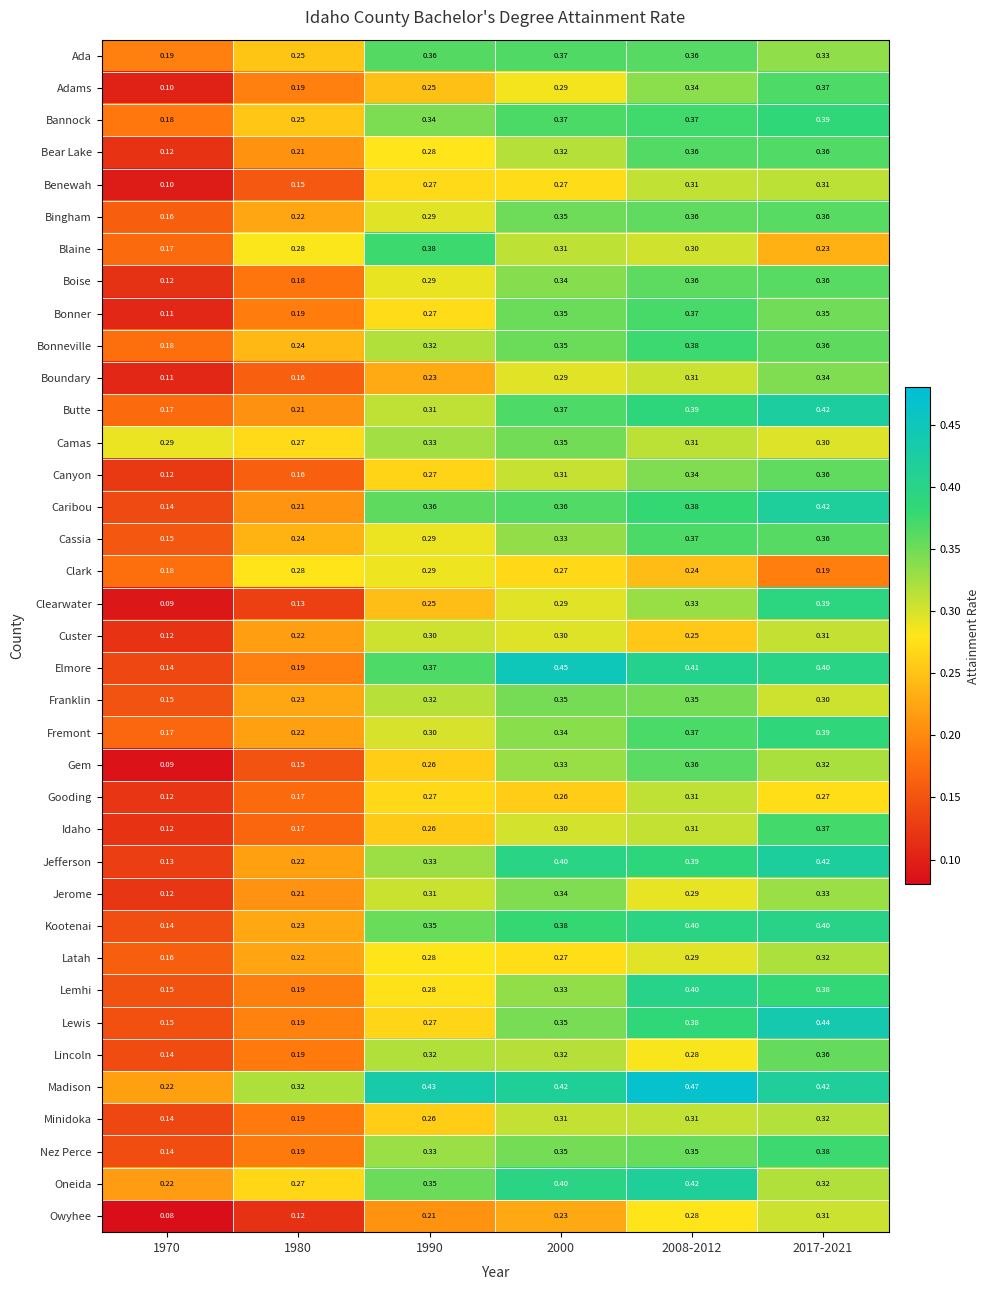

Between 1970 and 1980, which series saw the biggest shift?

Blaine